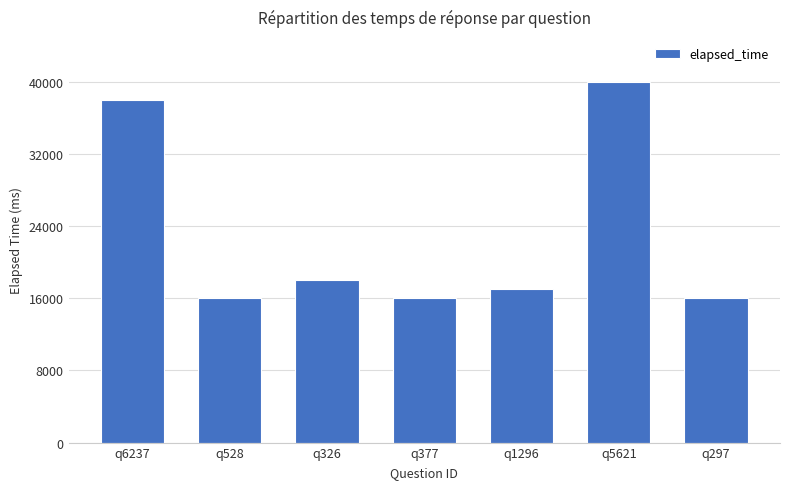

True or false: the data shows 31029 at q326.

False